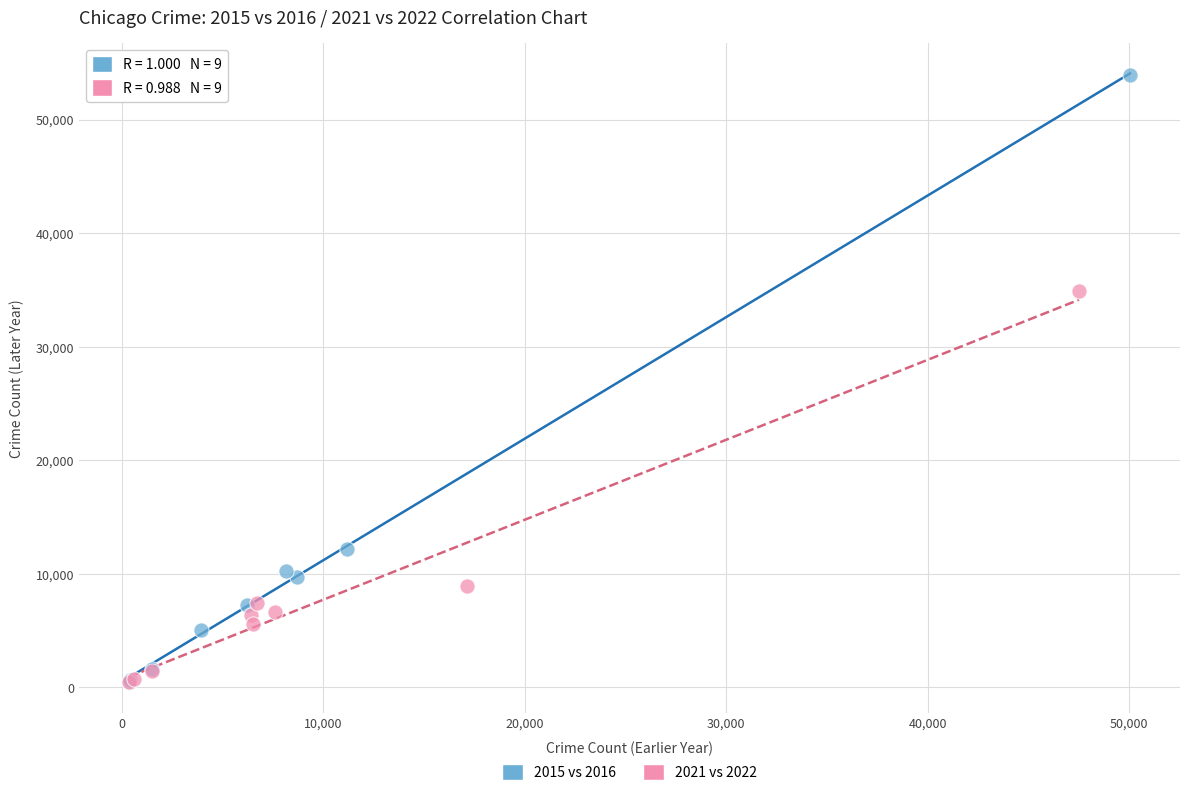

Which series has the largest Y range (max minus min)?

2015 vs 2016